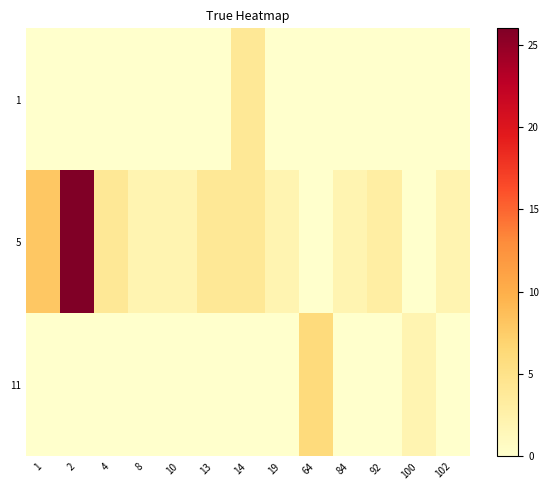

Which has a higher value, 92 or 13?

92